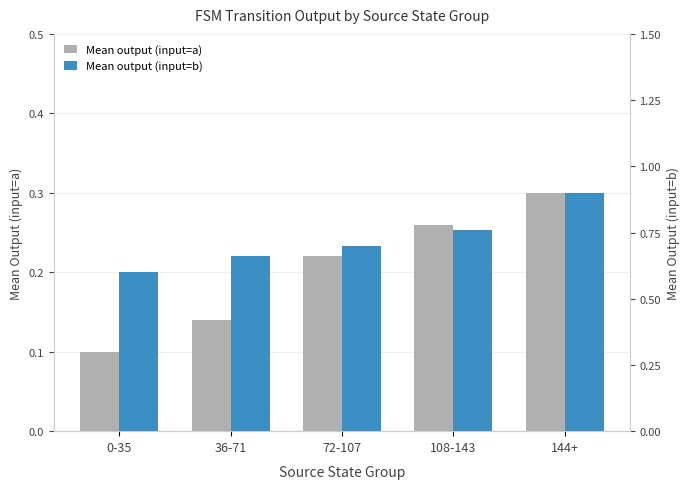

At how many categories does at least one series exceed 0?

5